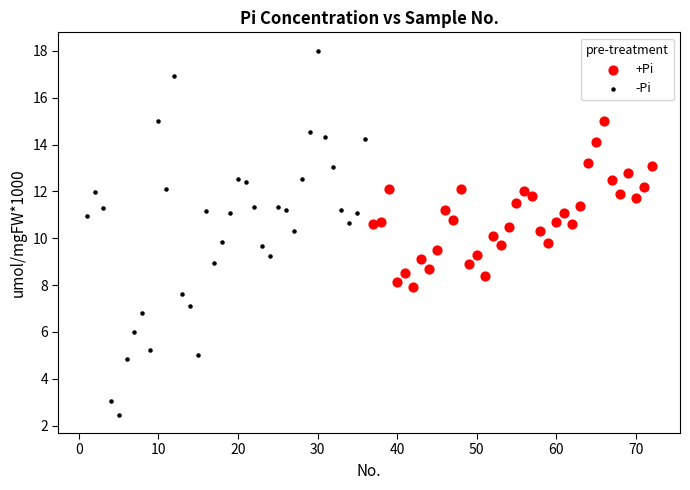

Which series reaches the maximum Y coordinate?

-Pi